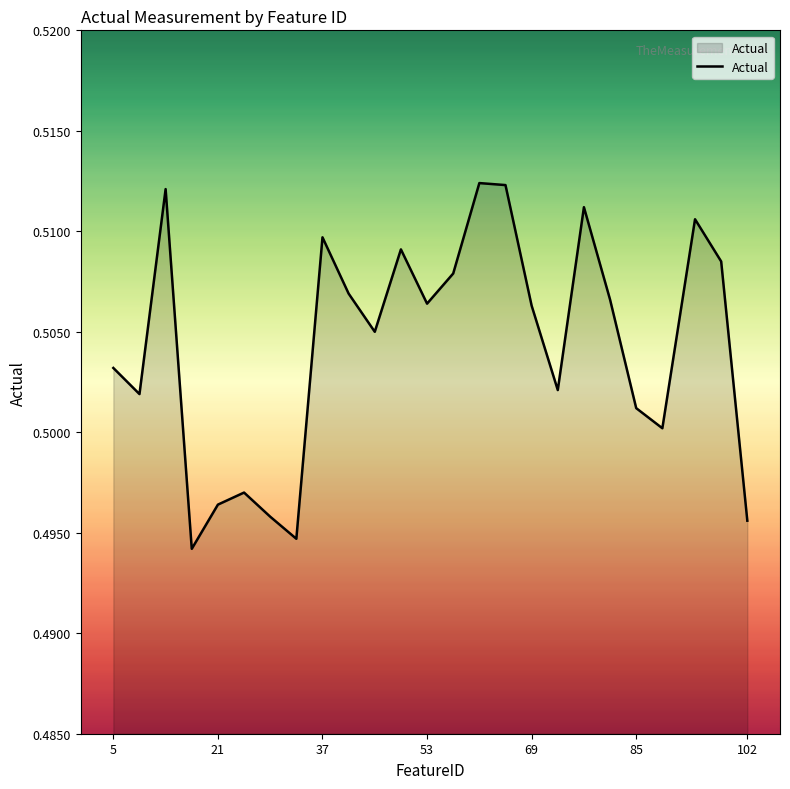

List the labels in order of value, largest first.

61, 65, 13, 77, 94, 37, 49, 98, 57, 41, 81, 53, 69, 45, 5, 73, 9, 85, 89, 25, 21, 29, 102, 33, 17